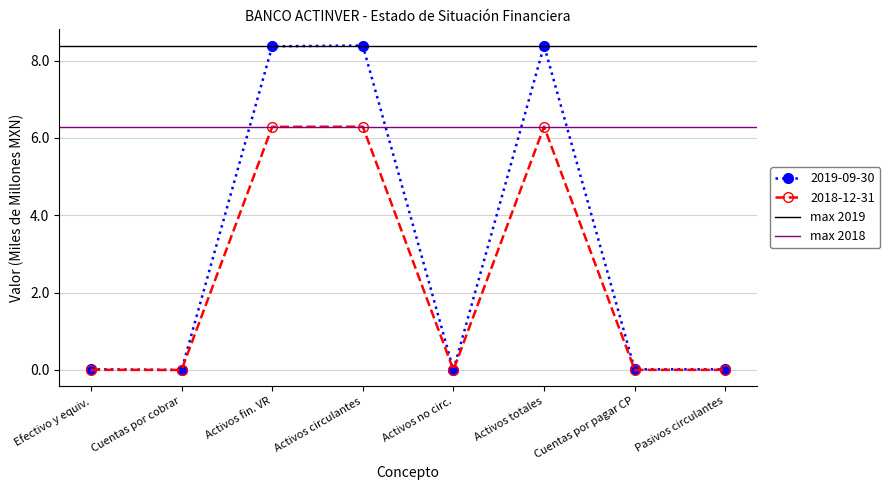

Where is max 2019 nearest to the value 8?

Efectivo y equiv.